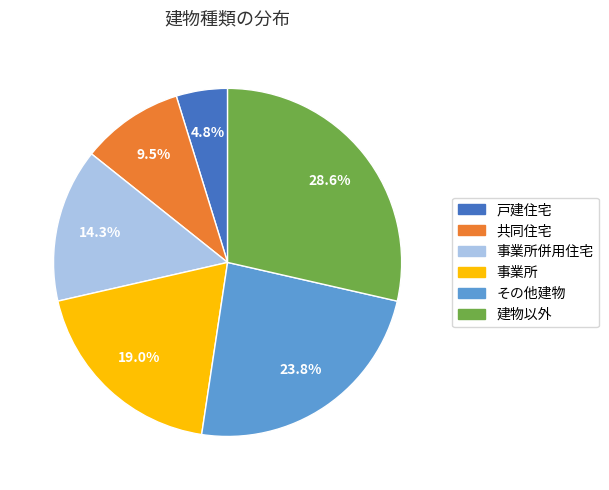

Count the number of slices in the pie.

6